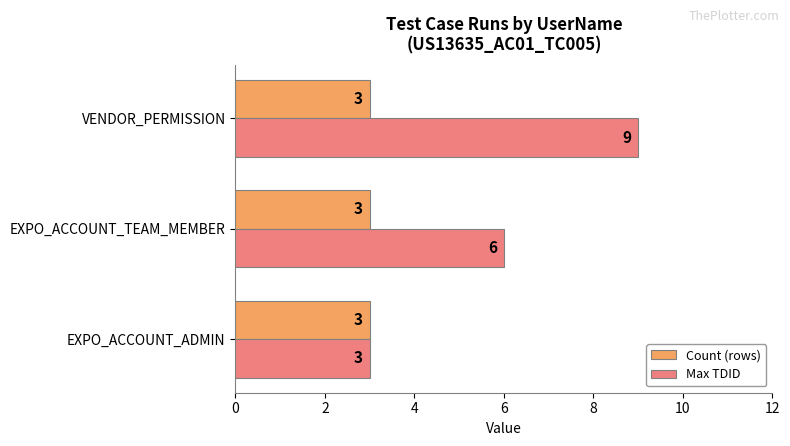

Rank the series by their maximum value, from highest to lowest.

Max TDID, Count (rows)